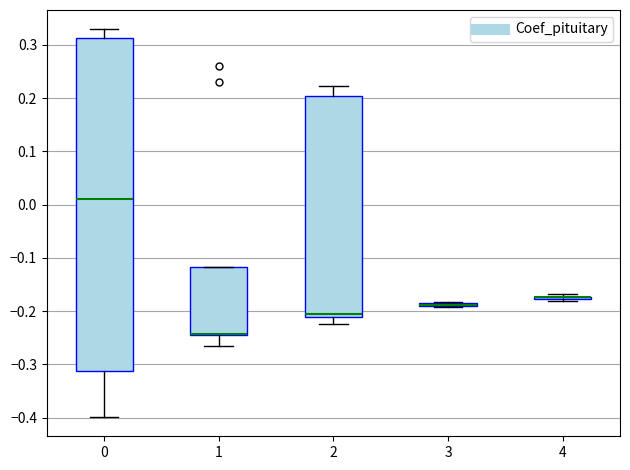

Comparing the boxes themselves (not the whiskers), which one is the tallest?

0